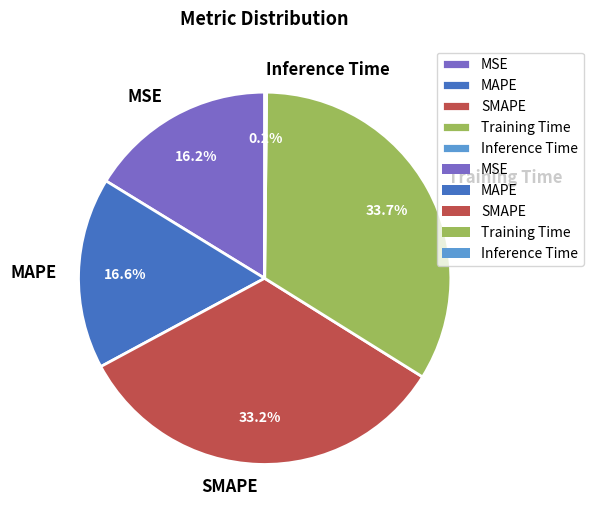

Is it true that MAPE is 5% of the pie?

False